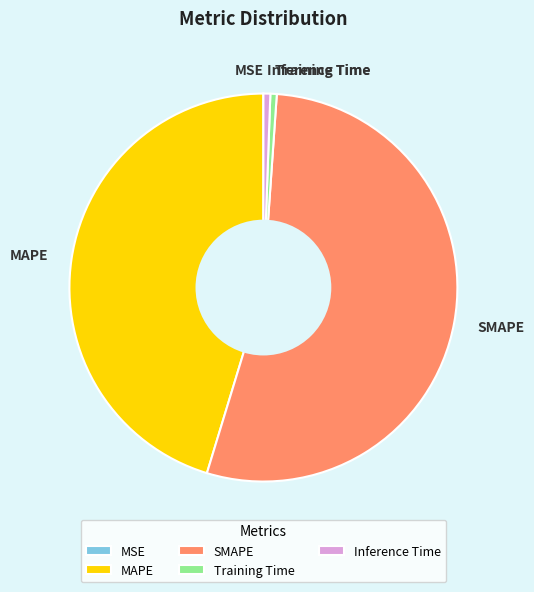

Which category accounts for the majority?

SMAPE